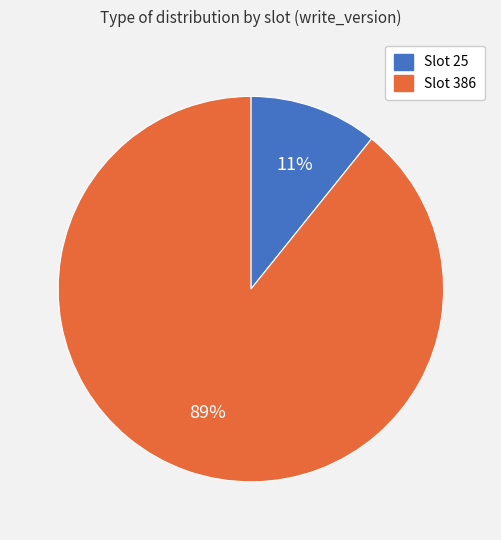

To the nearest percent, what is the difference between the largest and smallest slice percentages?

78%